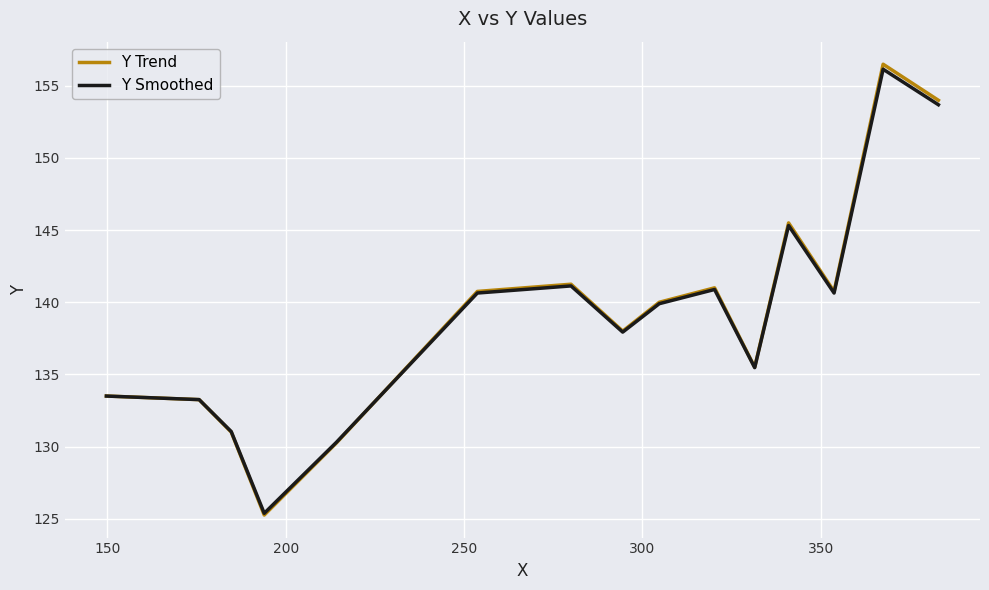

What is the maximum value for Y Trend?

156.5